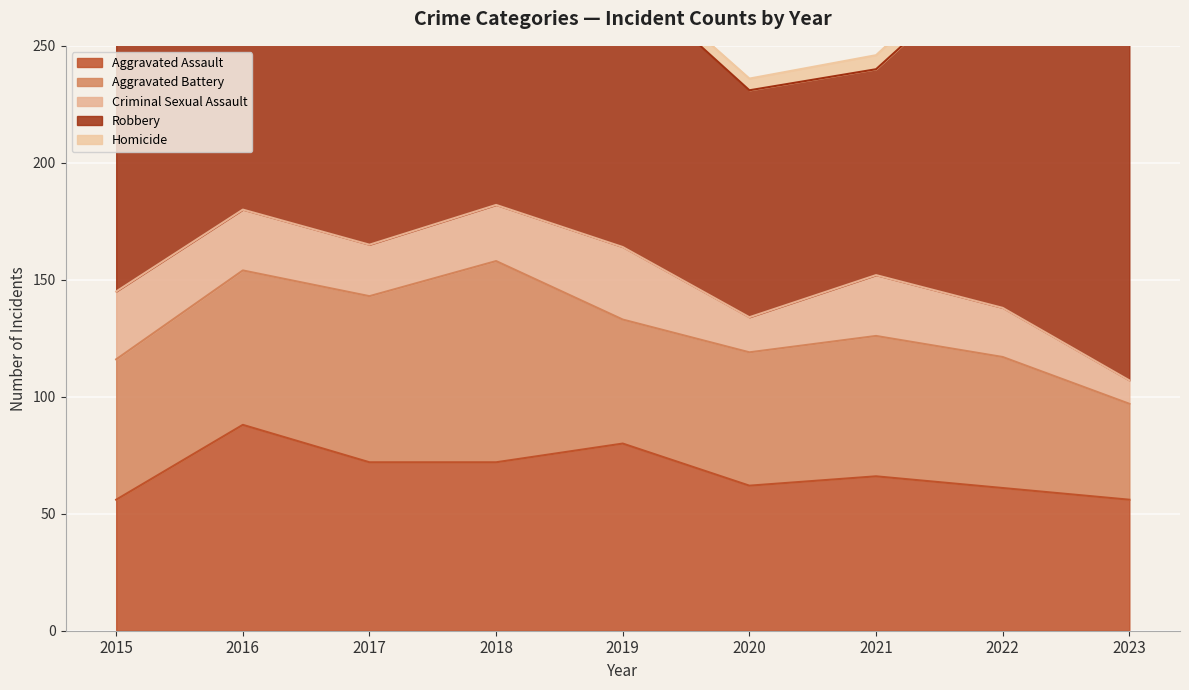

What is the minimum value for Aggravated Assault?

56